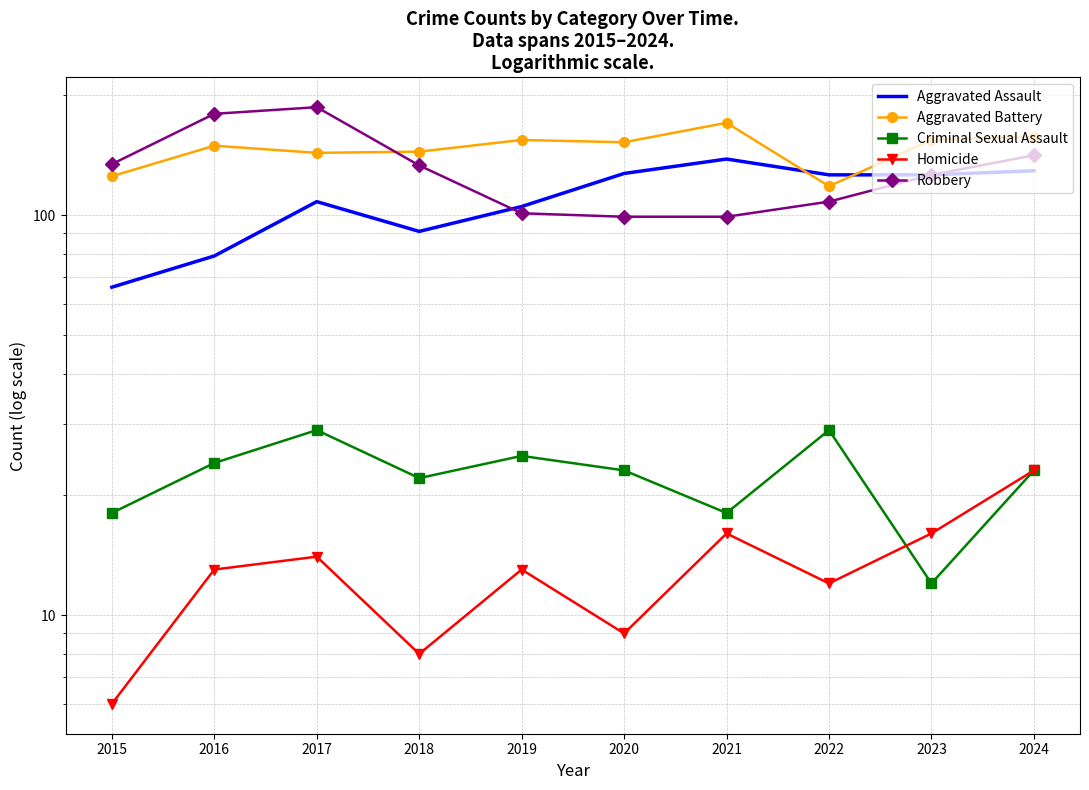

How many interior local peaks does the Aggravated Assault series have?

2